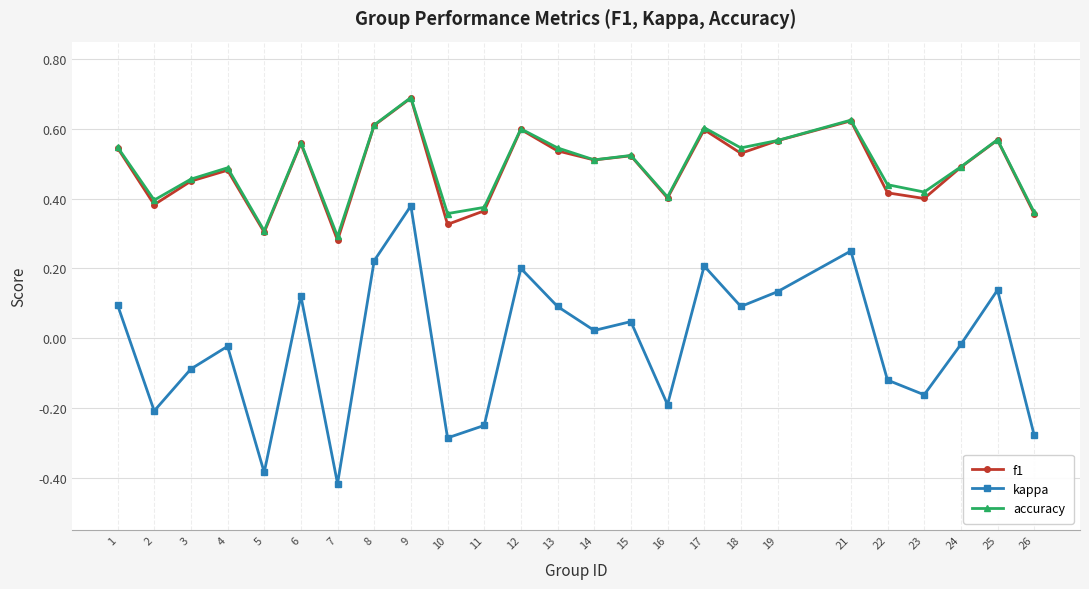

Which category has the highest value in the f1 series?

9